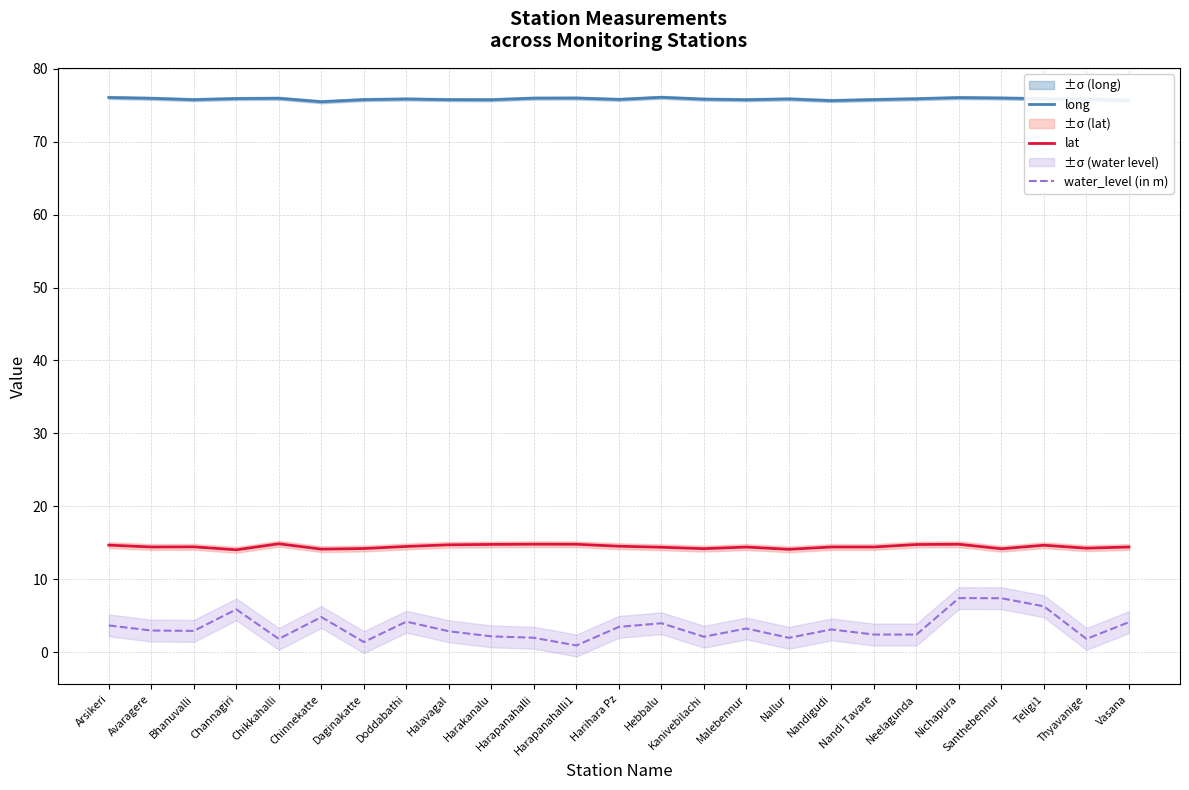

True or false: water_level (in m) has more than 0 points higher than both neighbors.

True